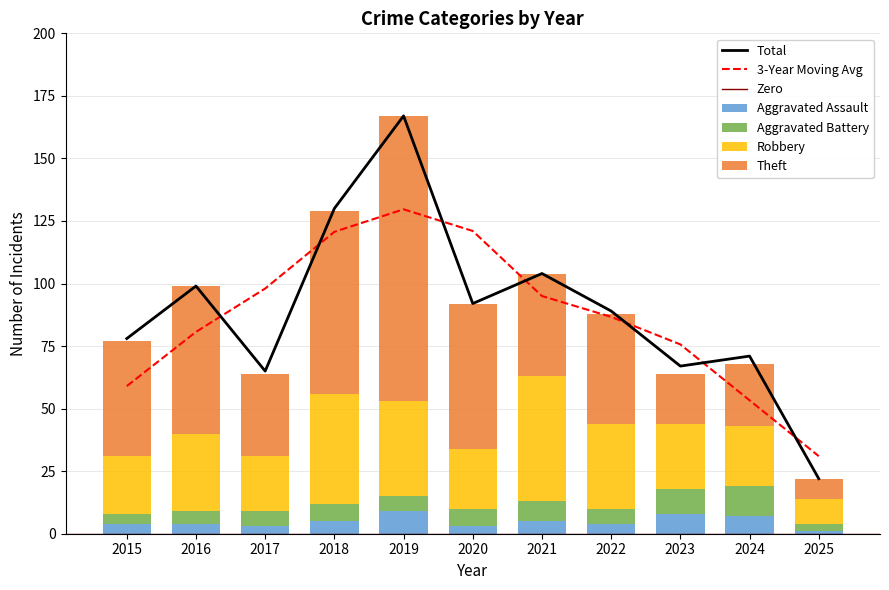

At which label does Aggravated Battery reach its minimum?

2025